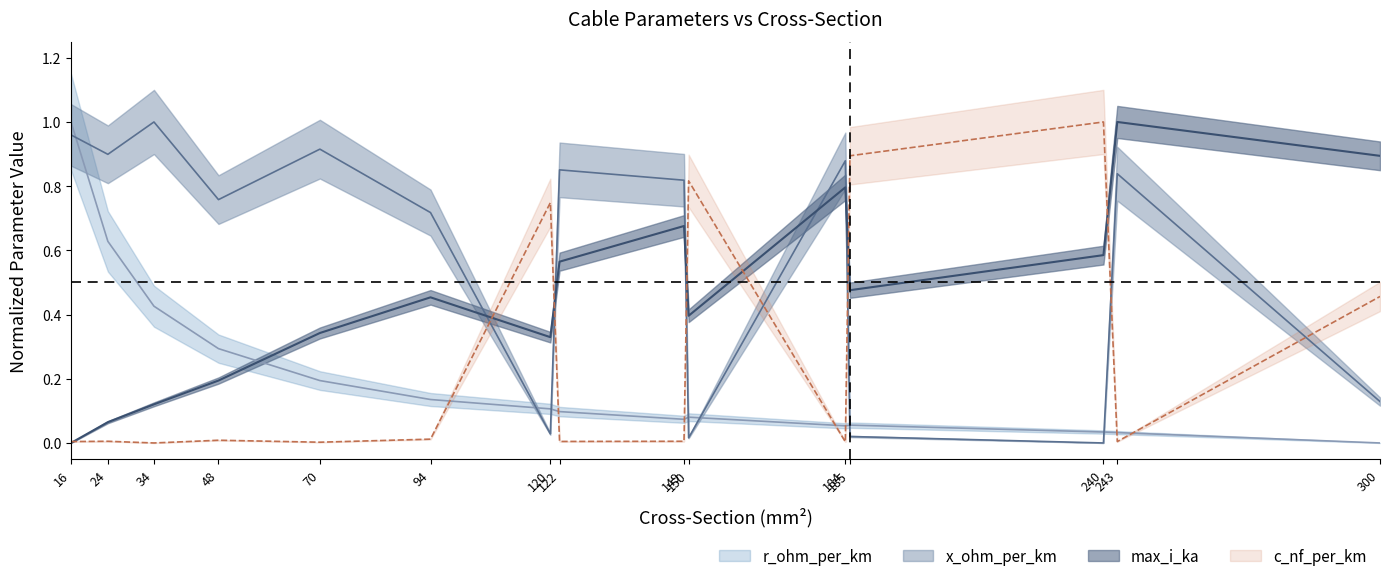

Between 24 and 150, which series saw the biggest shift?

x_ohm_per_km